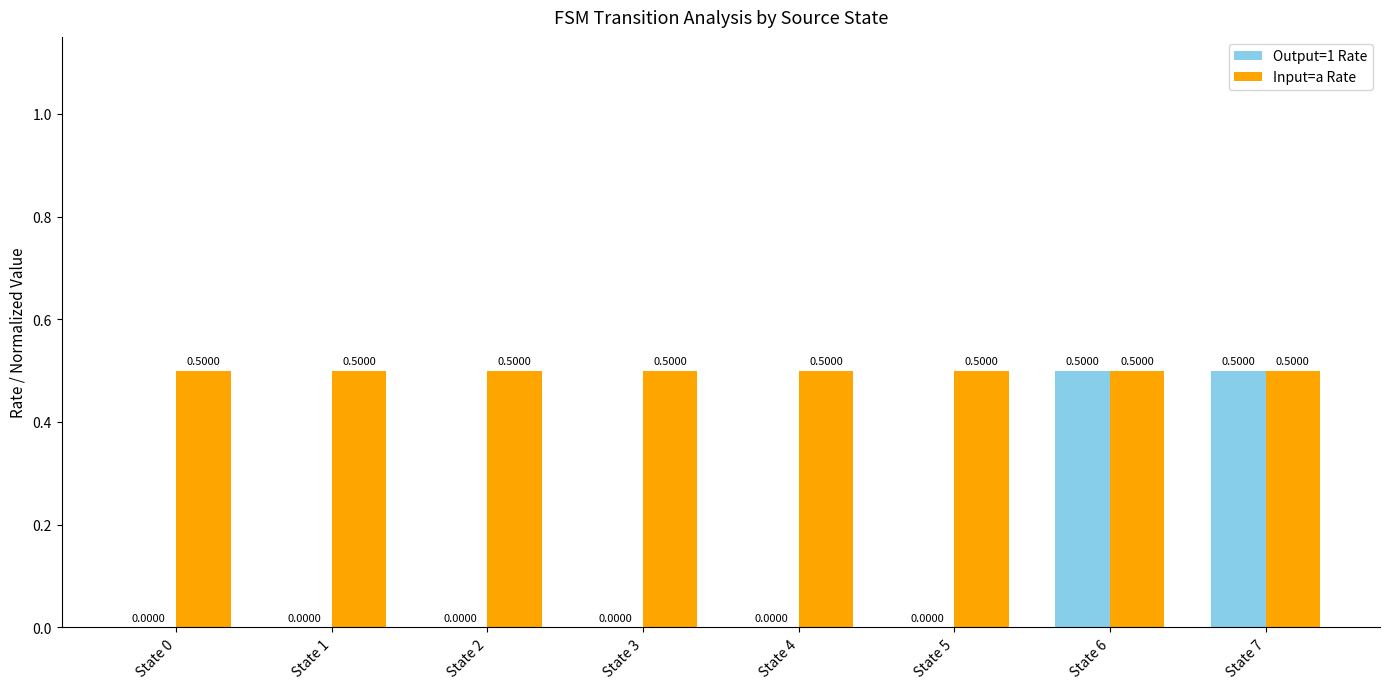

What is the total value across all series at State 3?

0.5